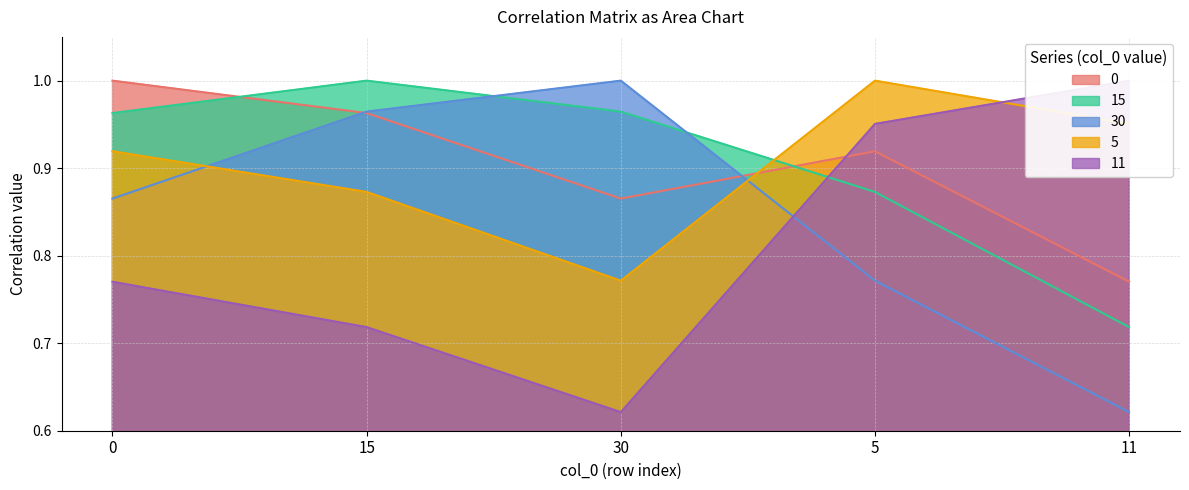

True or false: 15 has more than 2 points higher than both neighbors.

False